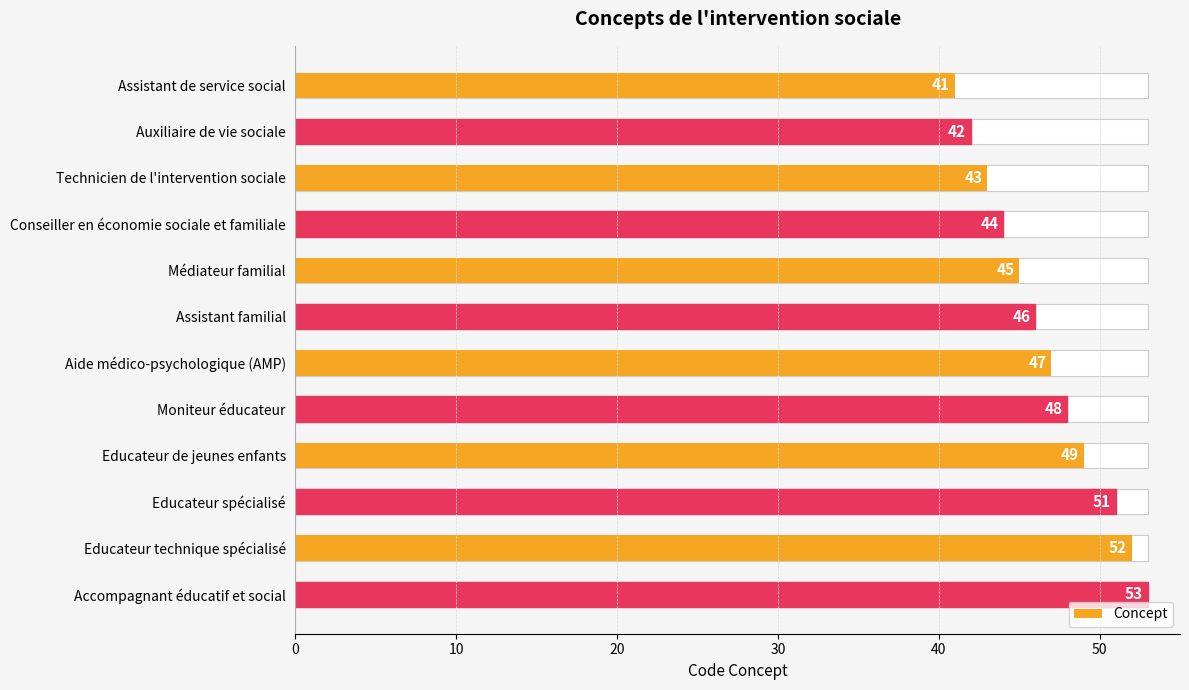

How many bars are there in total?

12